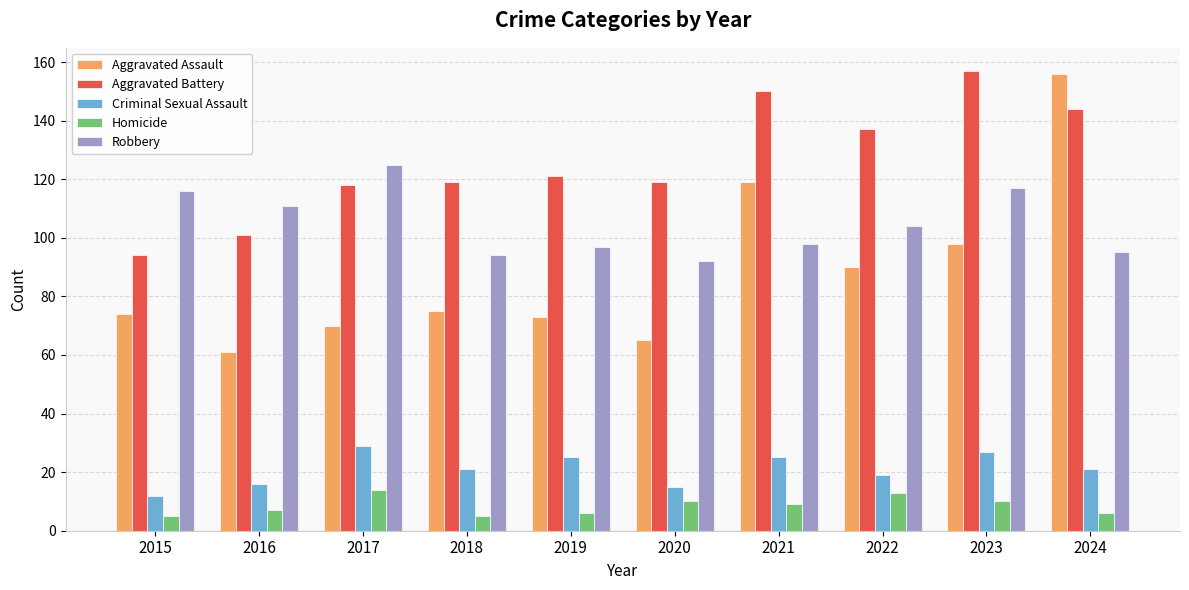

How many bars are there in each group?

5